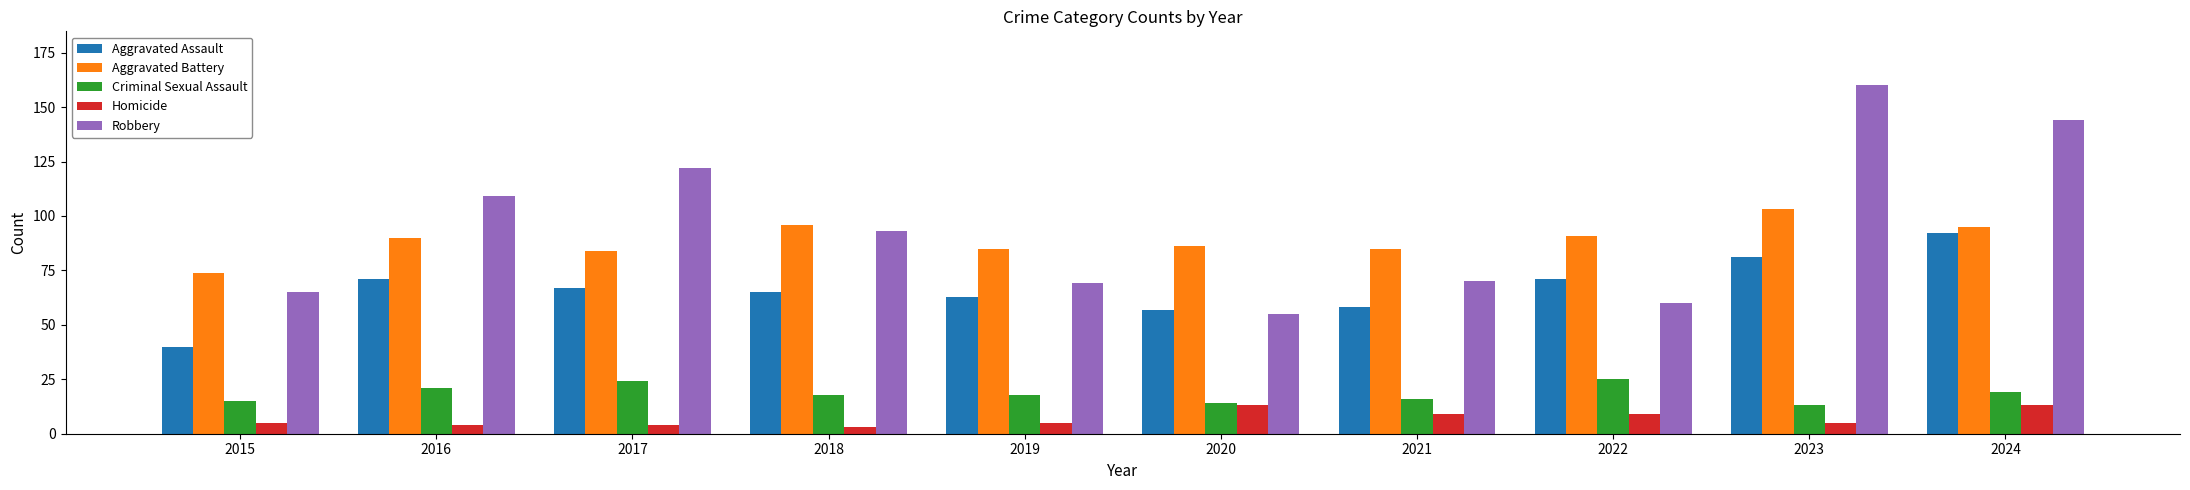

Rank the series at 2023 from lowest to highest value.

Homicide, Criminal Sexual Assault, Aggravated Assault, Aggravated Battery, Robbery